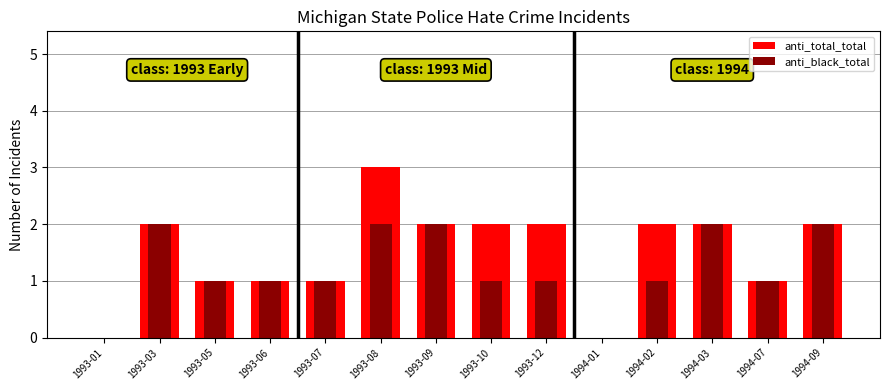

At which label is anti_total_total closest to 1?

1993-05